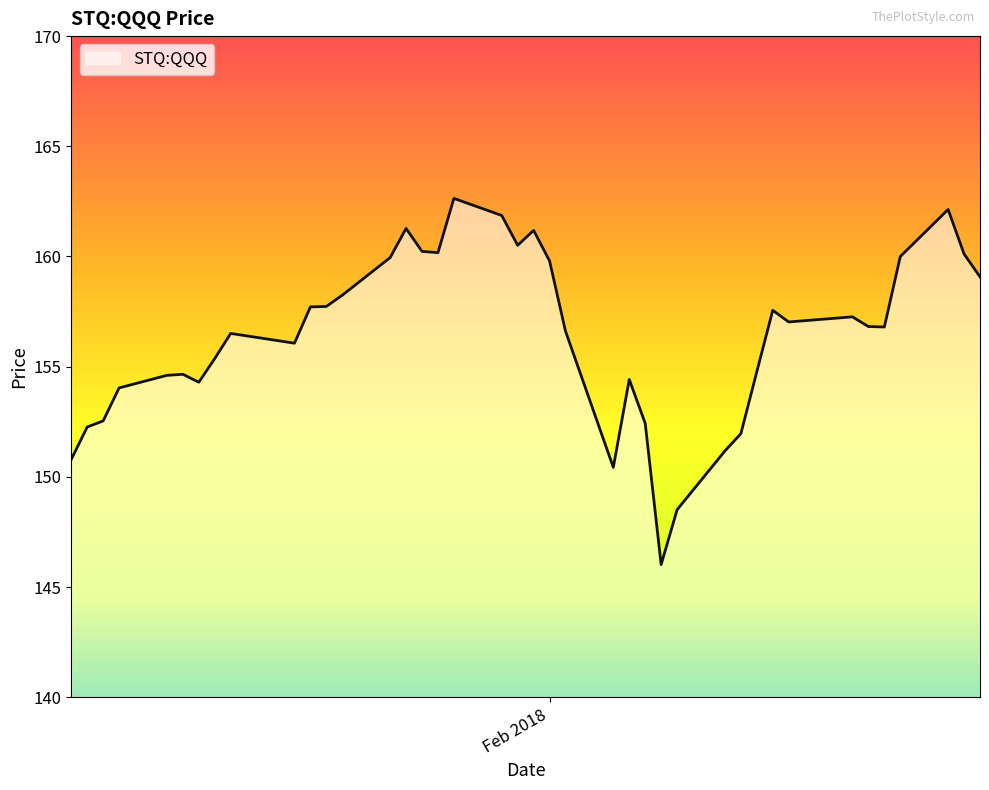

What is the difference between the maximum and minimum values?

16.6